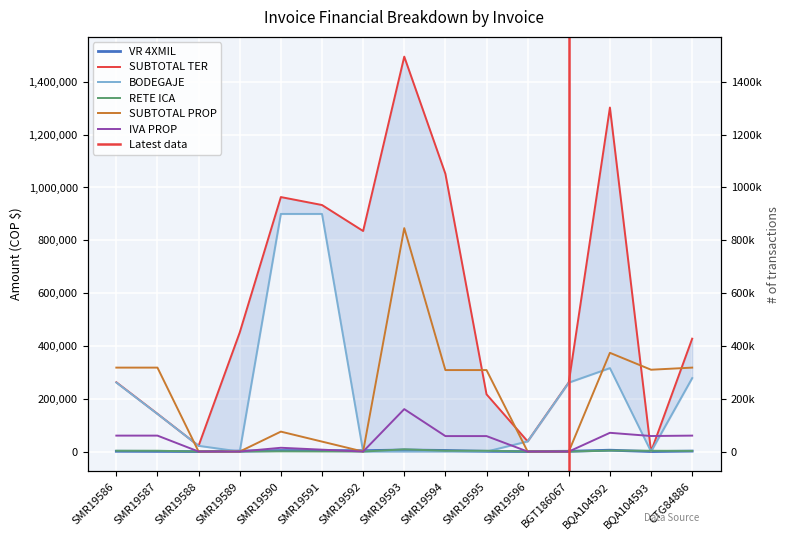

How many lines are shown in the chart?

6